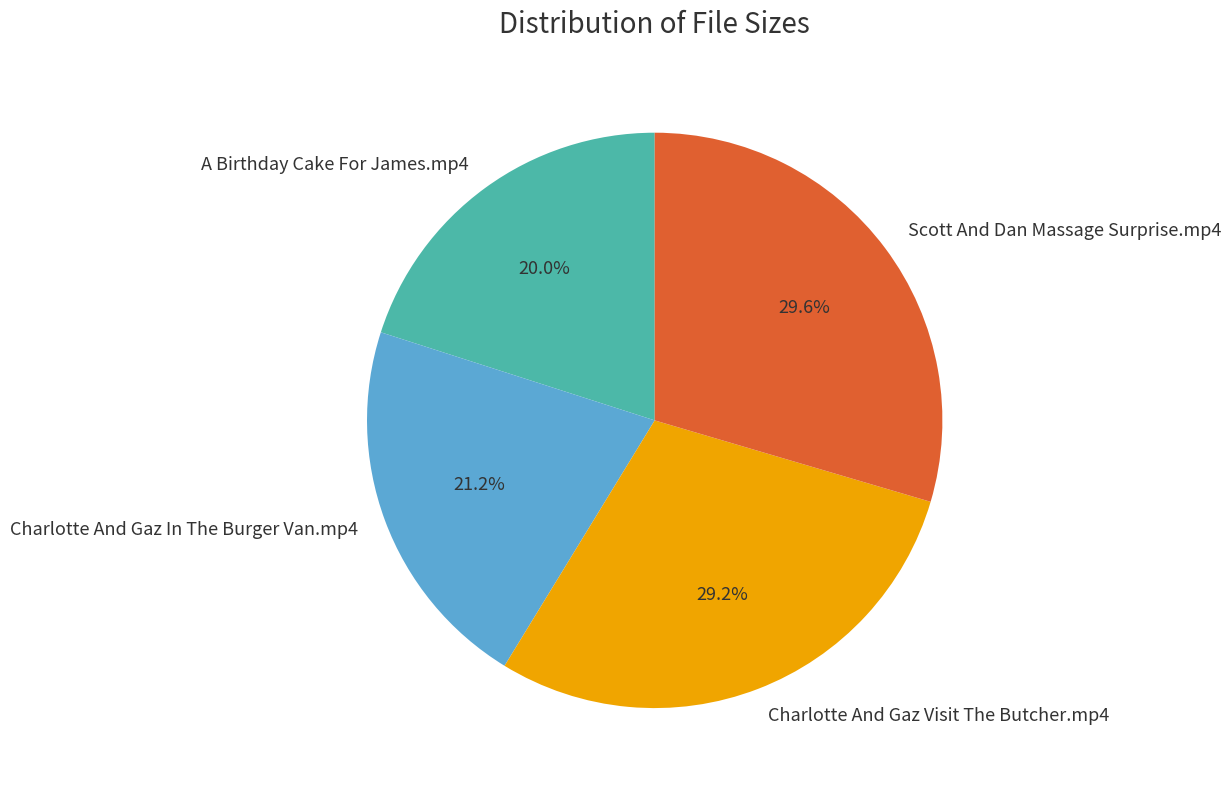

To the nearest percent, what percentage of the pie is Charlotte And Gaz Visit The Butcher.mp4?

29%